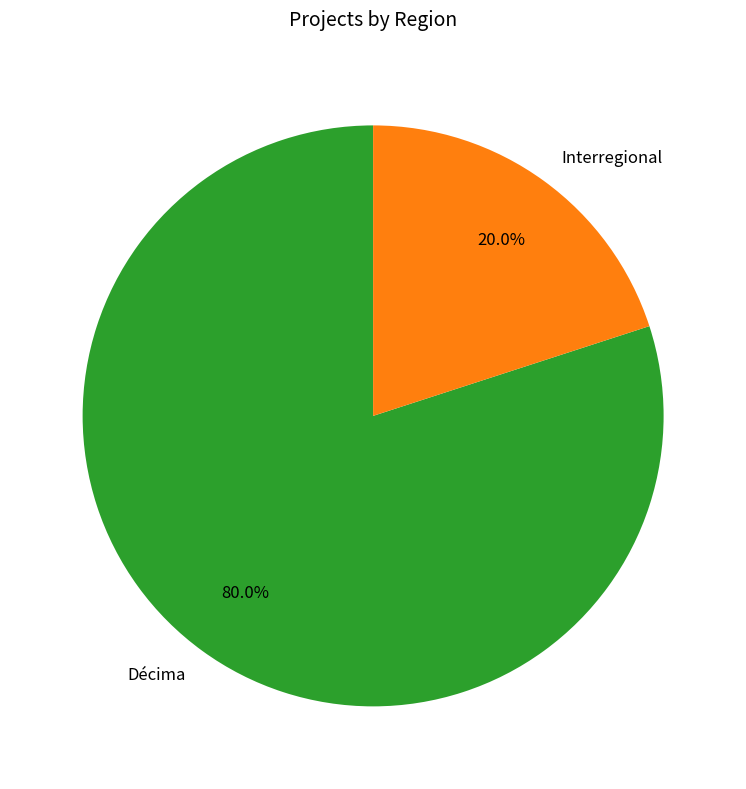

Rank the categories by value from lowest to highest.

Interregional, Décima